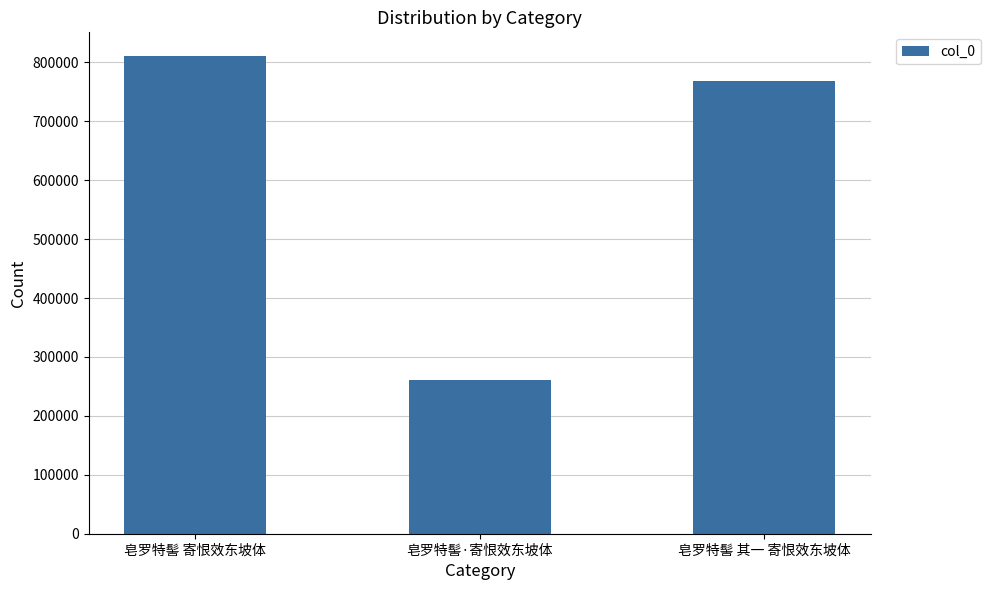

At which label does the data first exceed 767949?

皂罗特髻 寄恨效东坡体